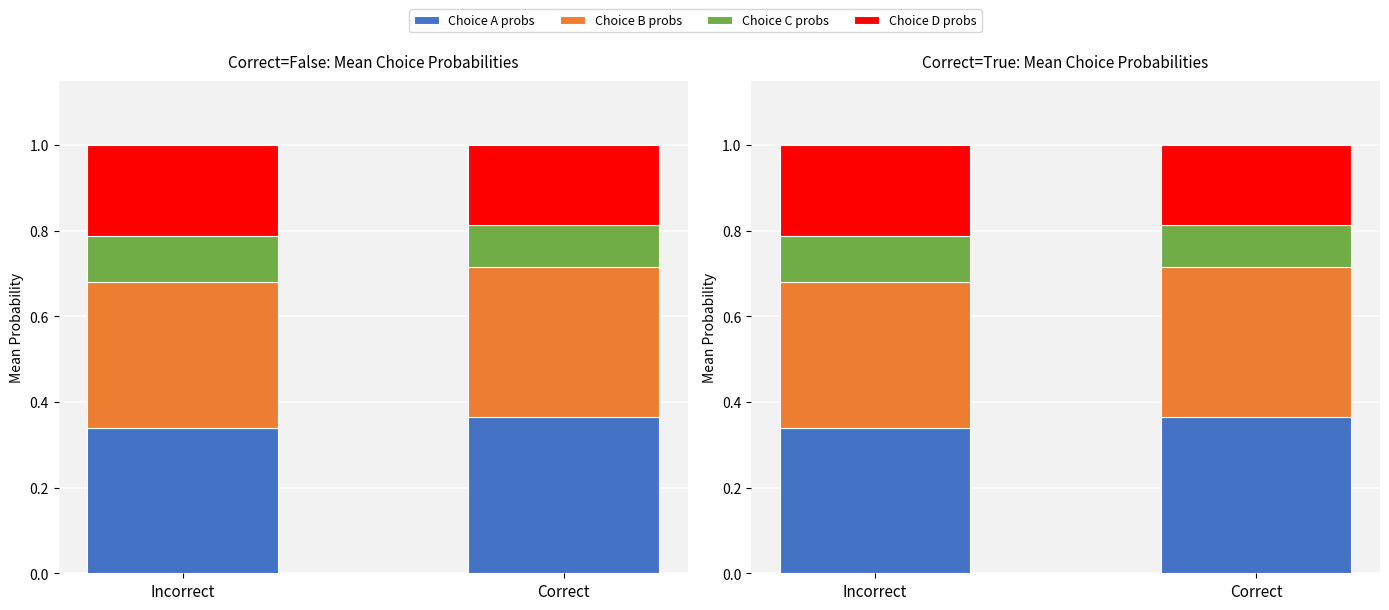

Where is Choice C probs nearest to the value 0?

Correct